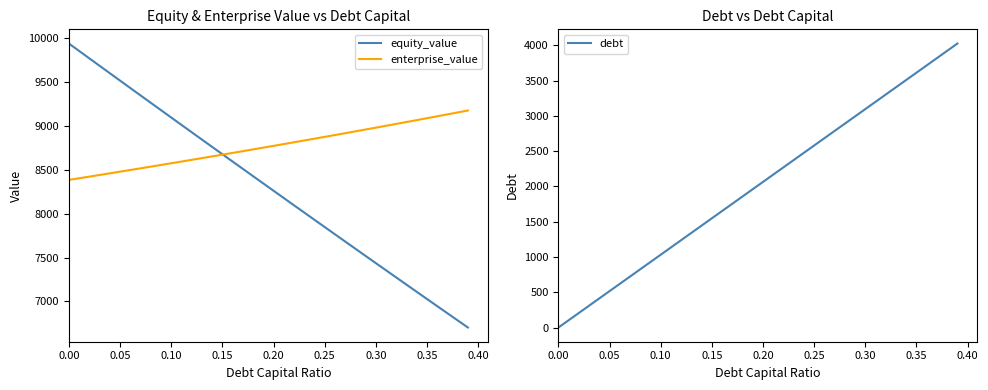

What is the highest value of the enterprise_value series?

9174.9